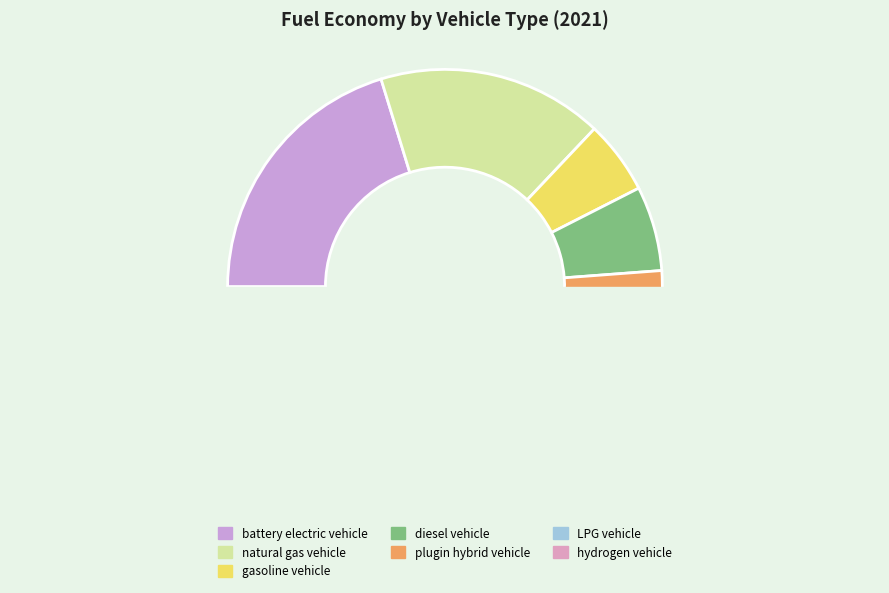

True or false: natural gas vehicle accounts for 29% of the total.

False